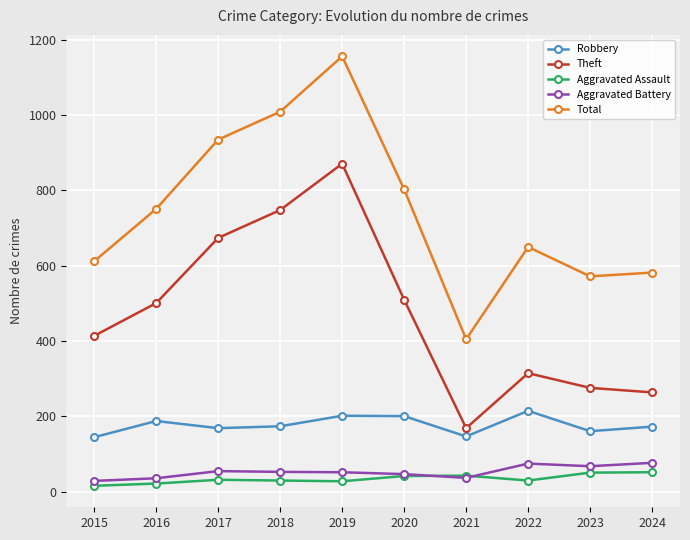

True or false: Aggravated Battery has a value of 68 at 2023.

True